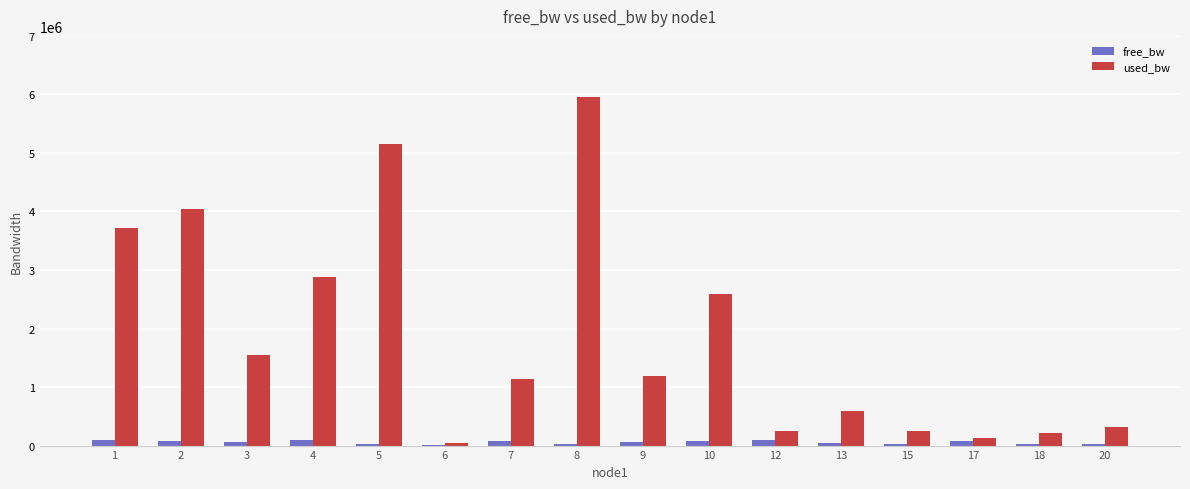

The value of free_bw at 20 is 24679.3. True or false?

True